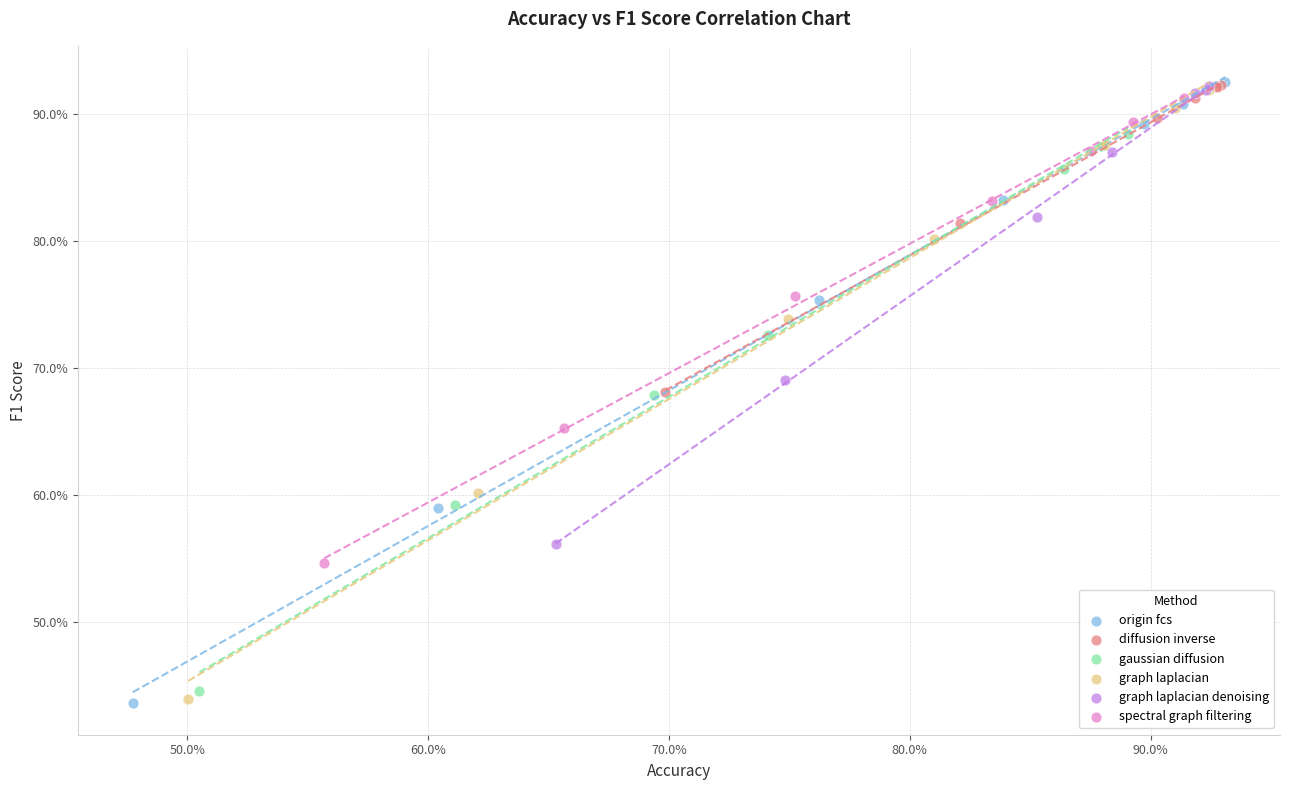

Which series has the widest spread of Y values?

origin fcs